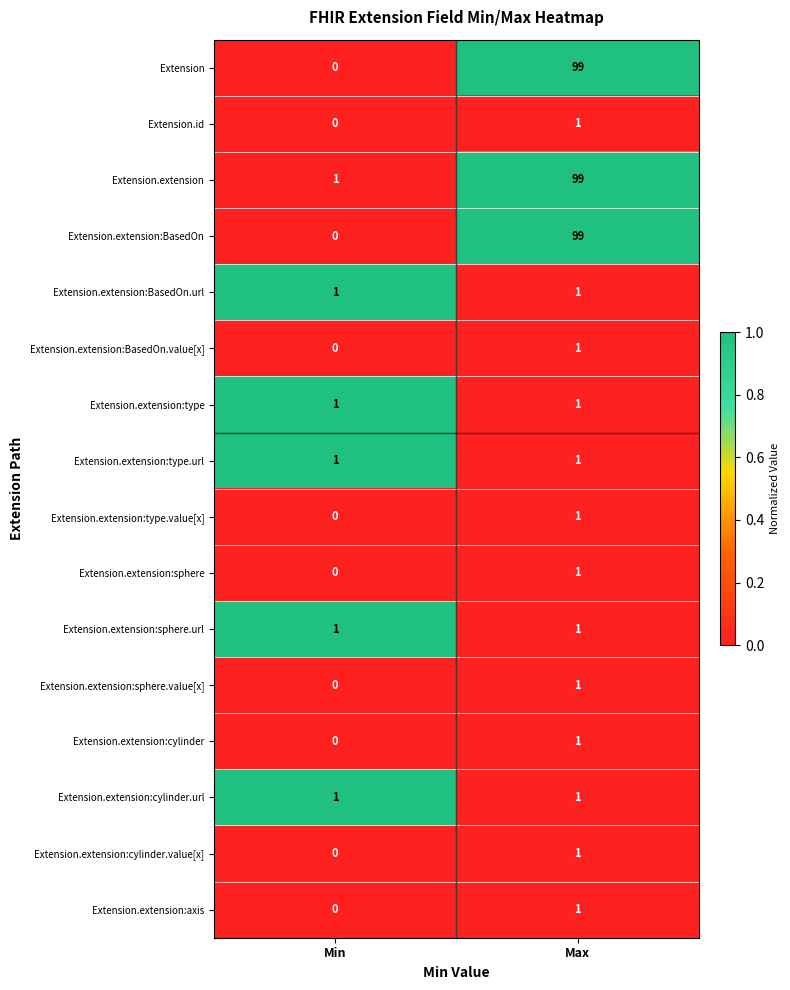

At which category is the sum across all series the highest?

Max